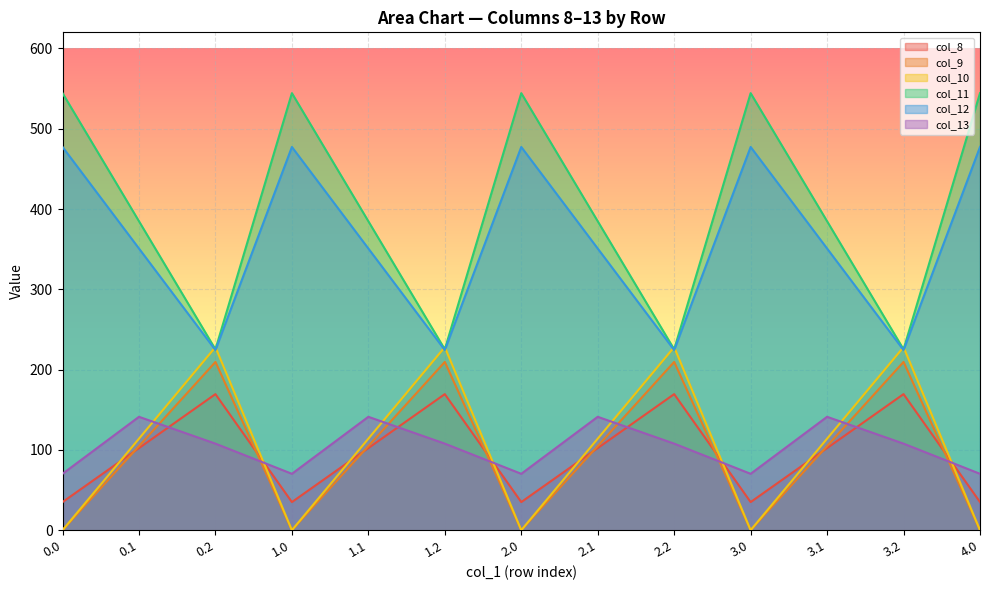

What is the minimum value for col_8?

35.0